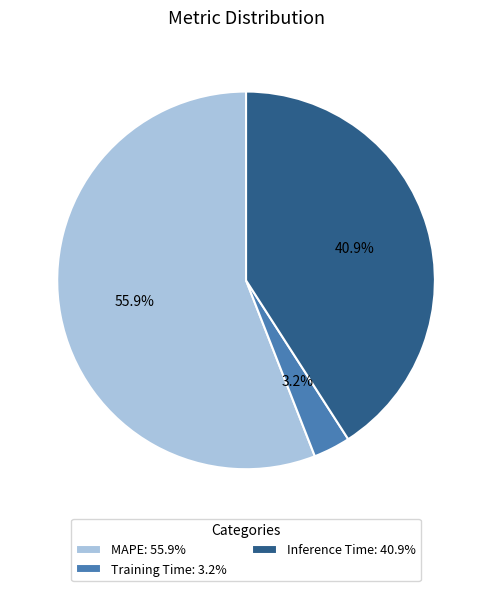

Which category has the smallest portion of the pie?

Training Time